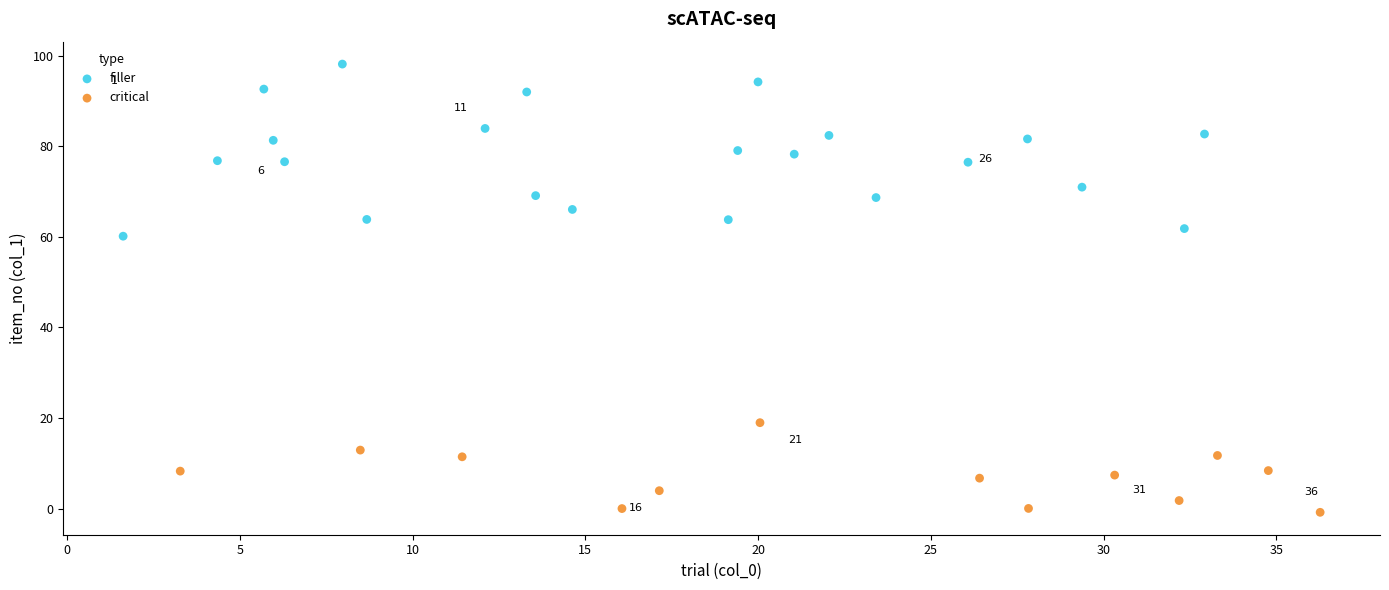

Which series reaches the minimum Y coordinate?

critical